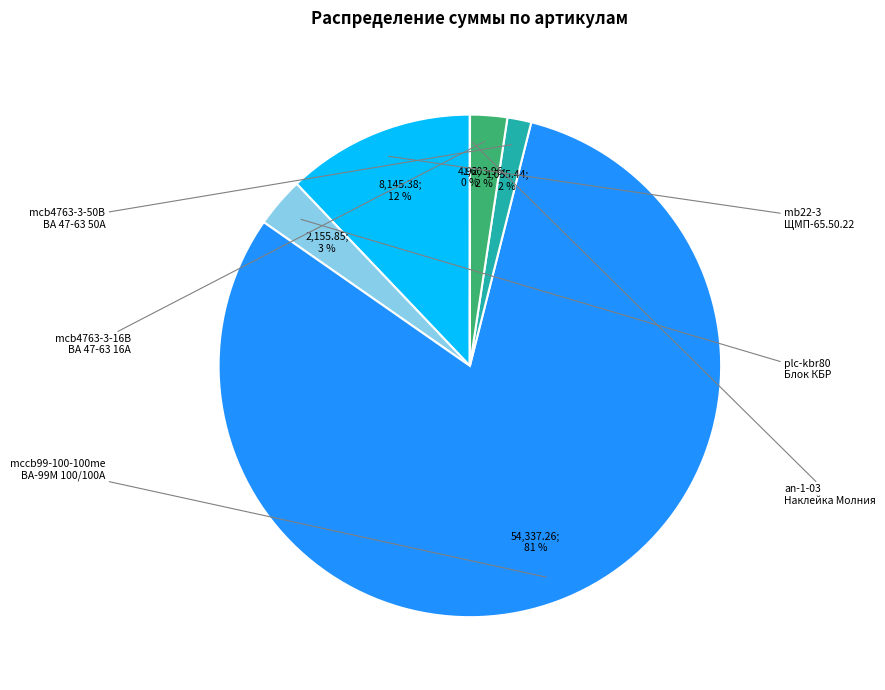

To the nearest percent, what is the average slice percentage?

17%